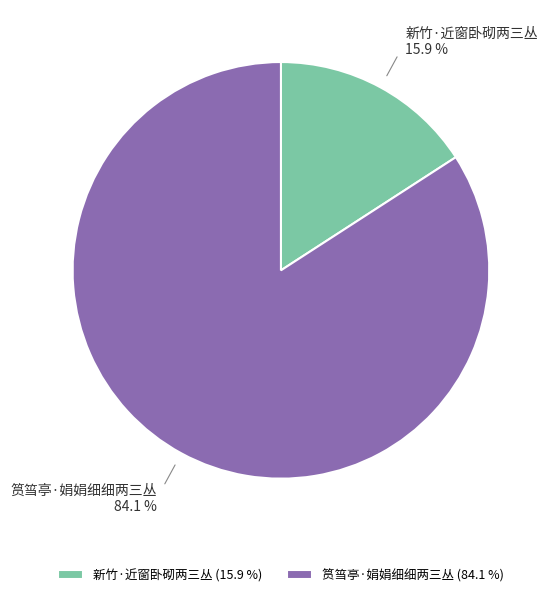

Count the number of slices in the pie.

2